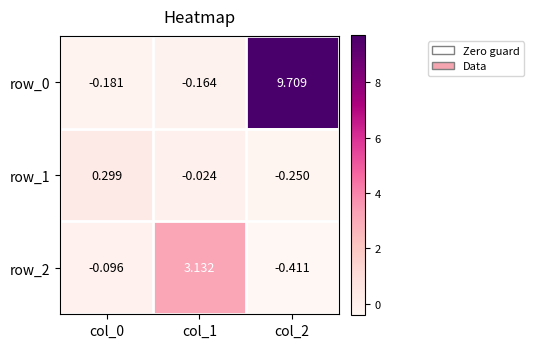

Is the value of row_1 at col_2 greater than the value of row_2 at col_1?

No